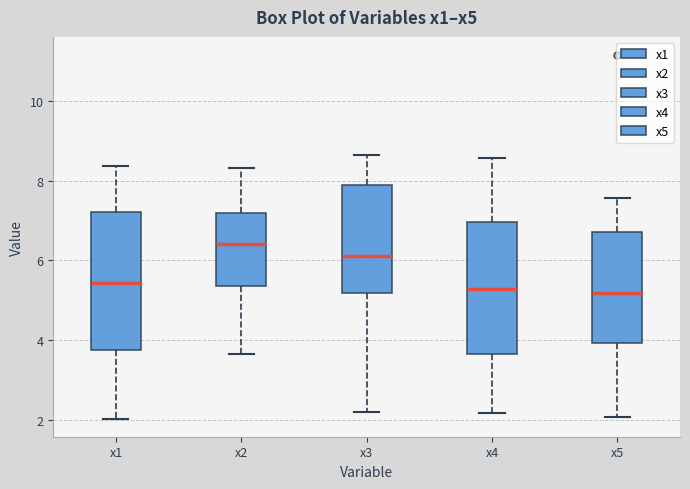

Reading left to right, transcribe this box plot: for each box, give where its median line is, the range the box spans, and where its two whiskers end, as read against the y-axis. The values are not printed on the chart, so give them approximately, as read against the axis.

x1: median 5.4, box 3.8 to 7.2, whiskers 2.0 to 8.4
x2: median 6.4, box 5.4 to 7.2, whiskers 3.6 to 8.4
x3: median 6.2, box 5.2 to 7.8, whiskers 2.2 to 8.6
x4: median 5.2, box 3.6 to 7.0, whiskers 2.2 to 8.6
x5: median 5.2, box 4.0 to 6.8, whiskers 2.0 to 7.6